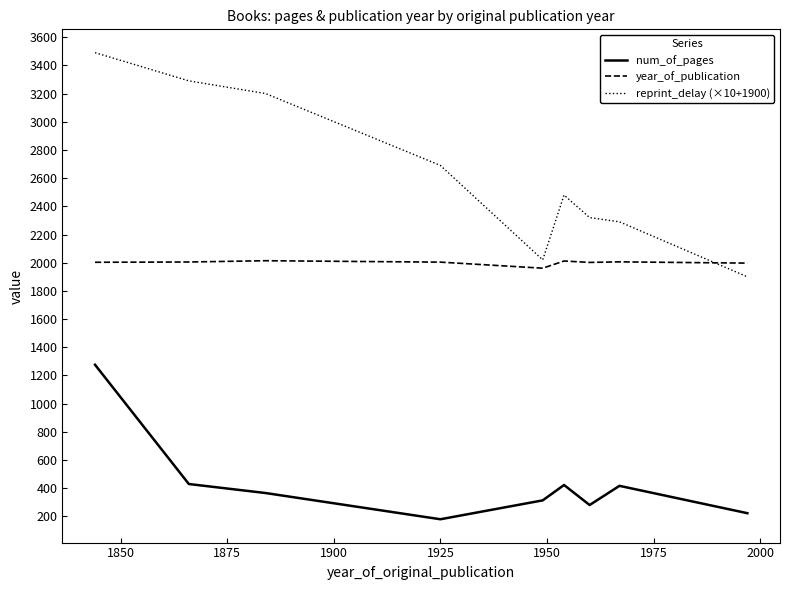

List the series in order of their peak value, highest first.

reprint_delay (×10+1900), year_of_publication, num_of_pages